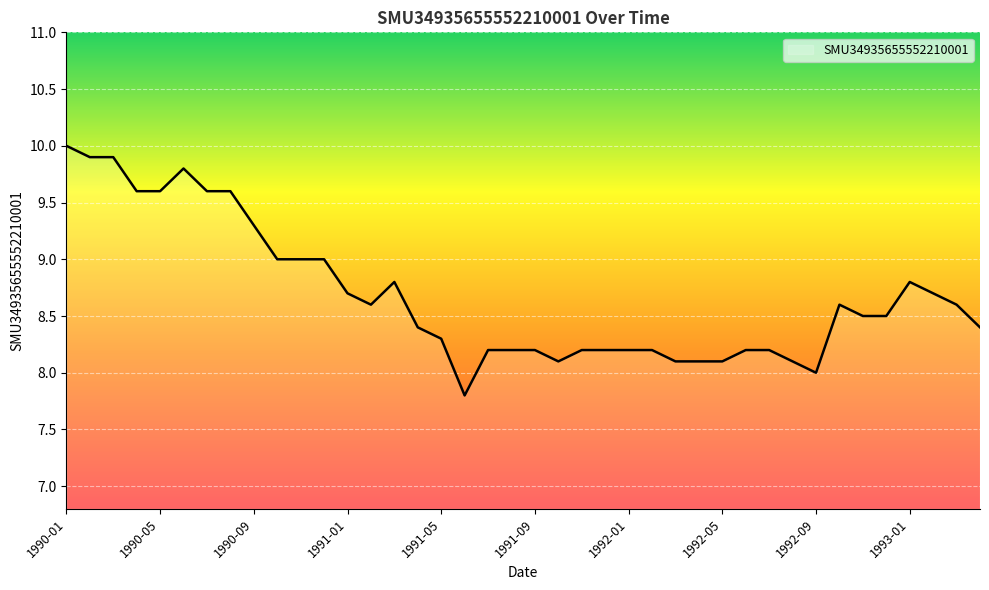

What is the smallest value displayed?

7.8